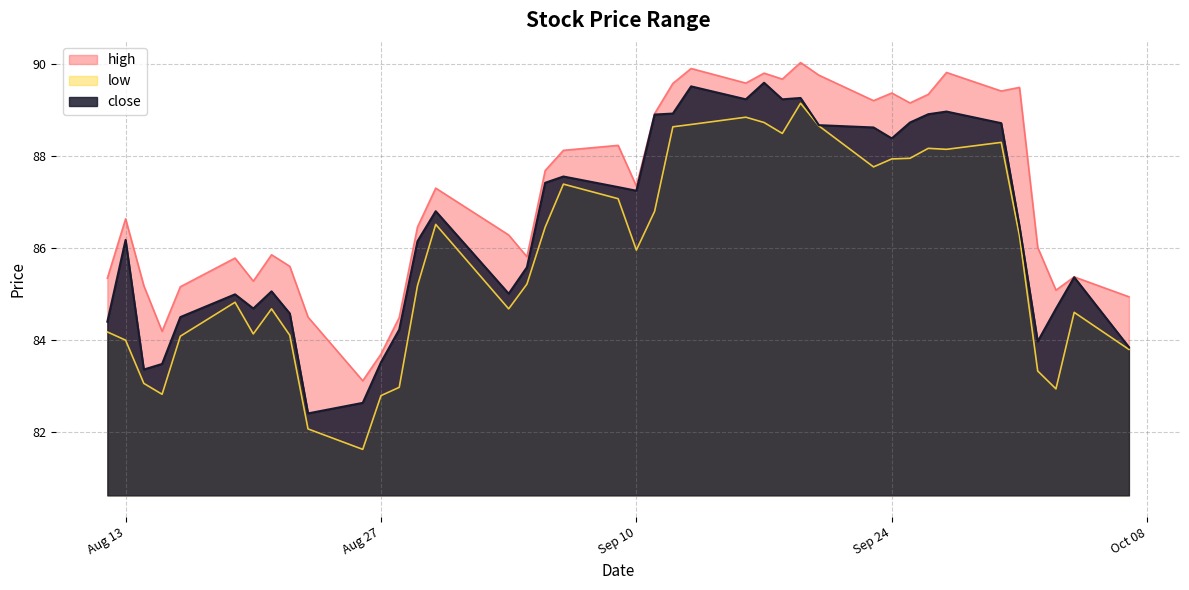

In high, how many points are lower than both neighbors (excluding endpoints)?

11